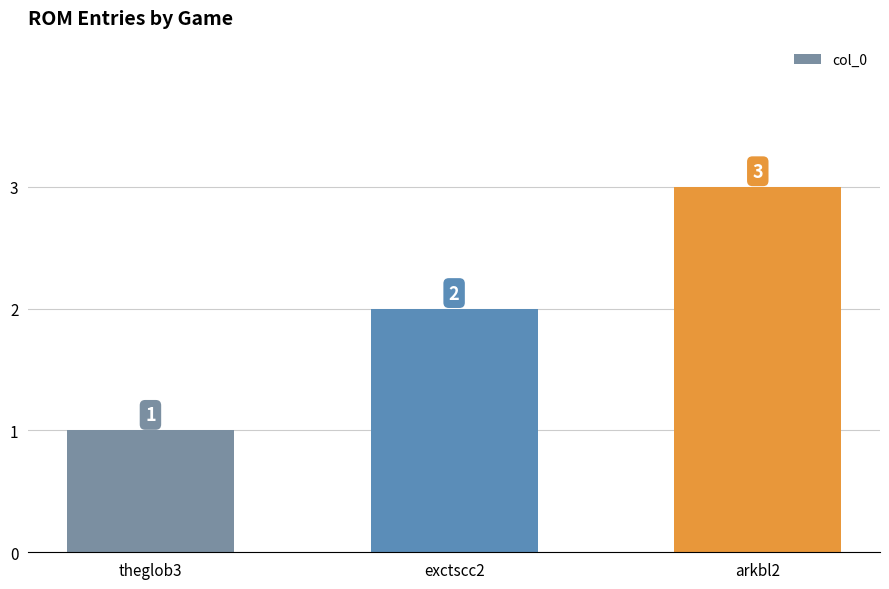

What is the minimum value shown in the chart?

1